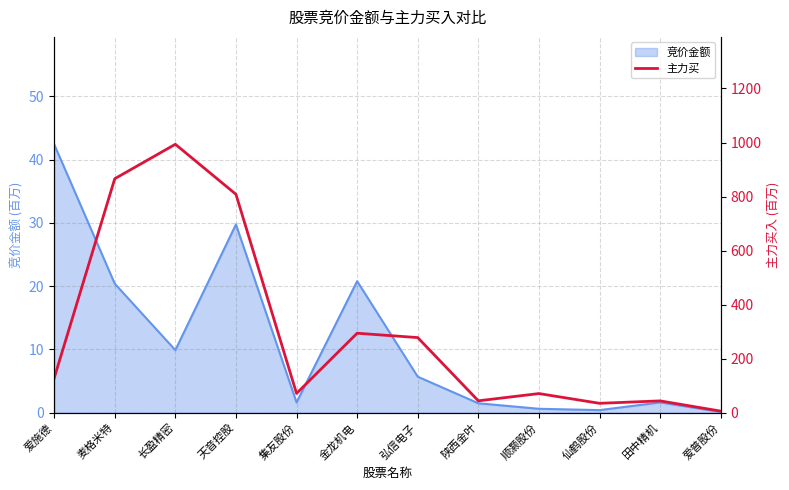

At which category does the chart reach its minimum across all series?

爱普股份